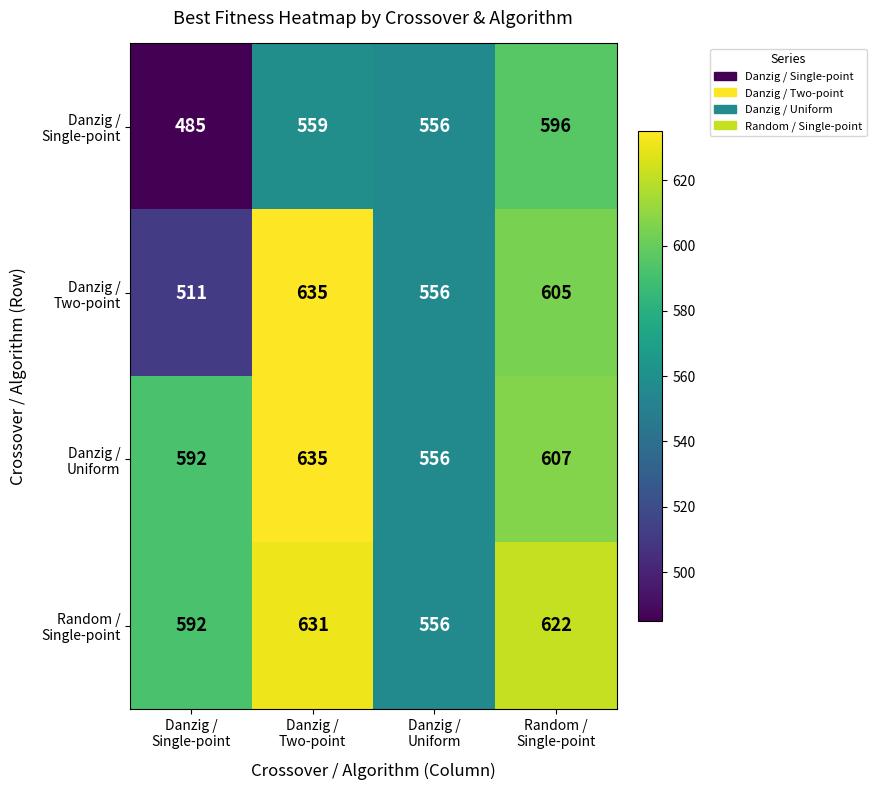

What is the minimum value shown in the chart?

485